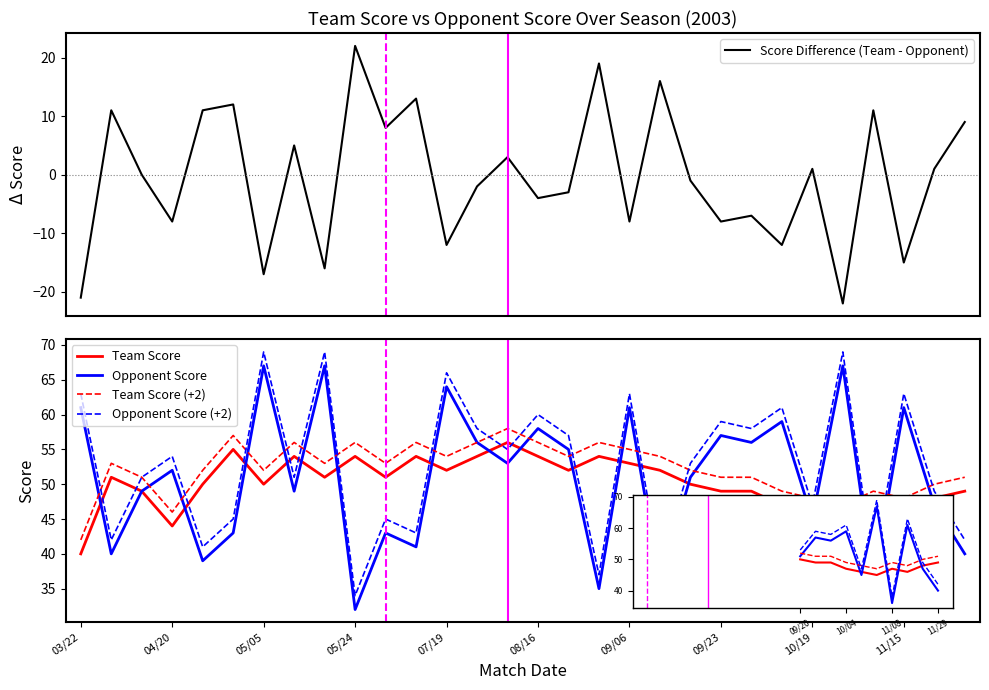

Reading left to right, extract all data points from this chart.

Score Difference (Team - Opponent): -21	11	0	-8	11	12	-17	5	-16	22	8	13	-12	-2	3	-4	-3	19	-8	16	-1	-8	-7	-12	1	-22	11	-15	1	9
Team Score: 40	51	49	44	50	55	50	54	51	54	51	54	52	54	56	54	52	54	53	52	50	49	49	47	46	45	47	46	48	49
Opponent Score: 61	40	49	52	39	43	67	49	67	32	43	41	64	56	53	58	55	35	61	36	51	57	56	59	45	67	36	61	47	40
Team Score (+2): 42	53	51	46	52	57	52	56	53	56	53	56	54	56	58	56	54	56	55	54	52	51	51	49	48	47	49	48	50	51
Opponent Score (+2): 63	42	51	54	41	45	69	51	69	34	45	43	66	58	55	60	57	37	63	38	53	59	58	61	47	69	38	63	49	42